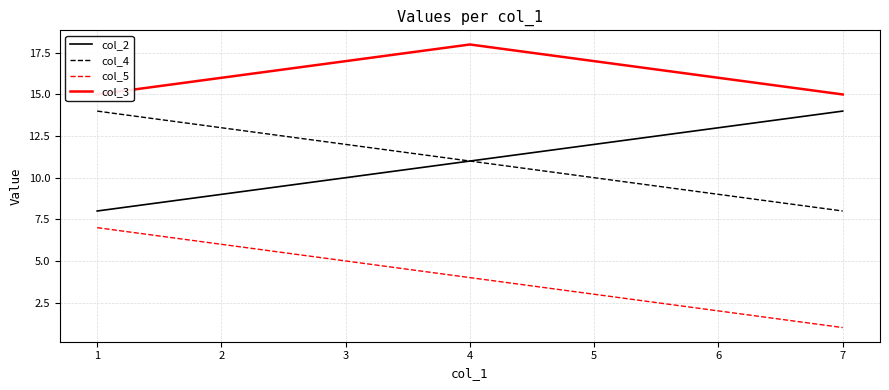

What are all the series names shown in the legend?

col_2, col_4, col_5, col_3